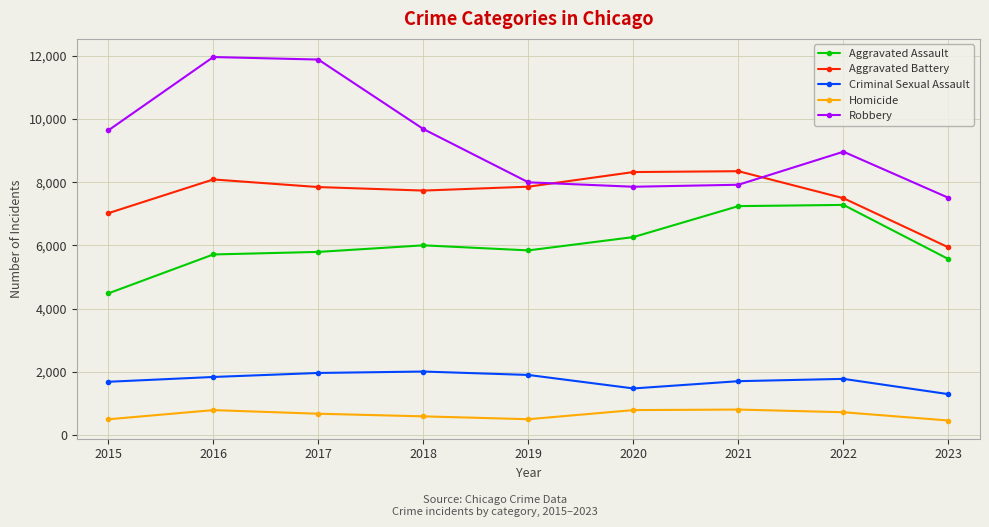

Which series has the largest total across all categories?

Robbery